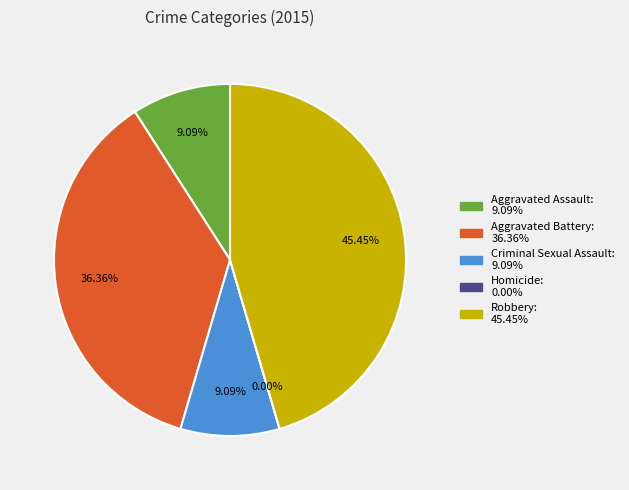

How many segments does this pie chart have?

5